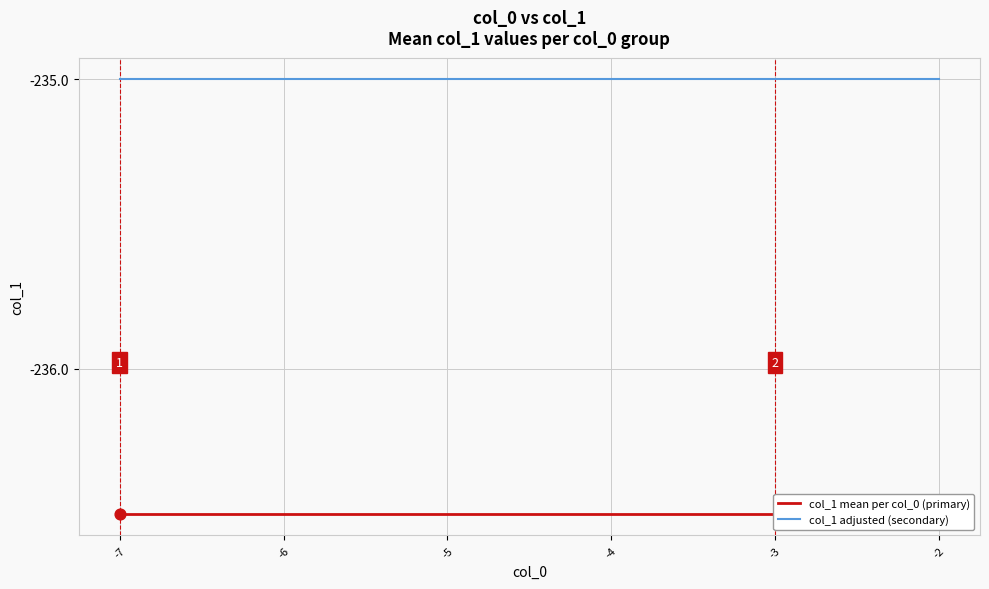

At which category is the sum across all series the highest?

-7